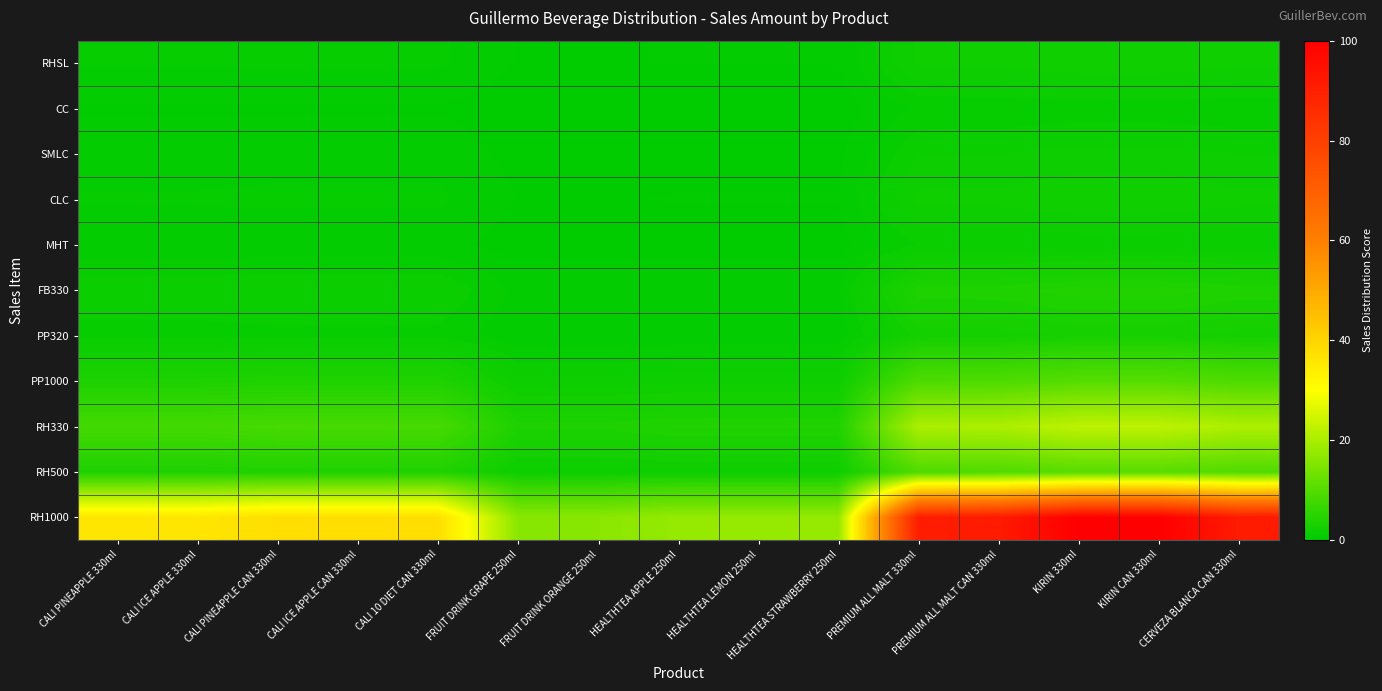

List the series in order of their peak value, lowest first.

CC, MHT, SMLC, RHSL, CLC, PP320, FB330, PP1000, RH500, RH330, RH1000